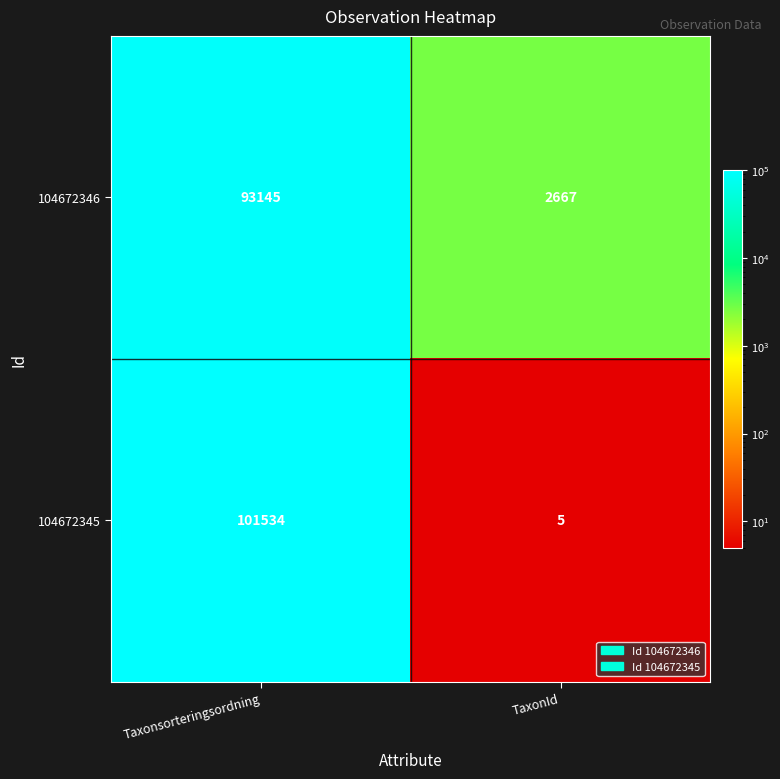

True or false: 104672345 has a value of 3 at TaxonId.

False